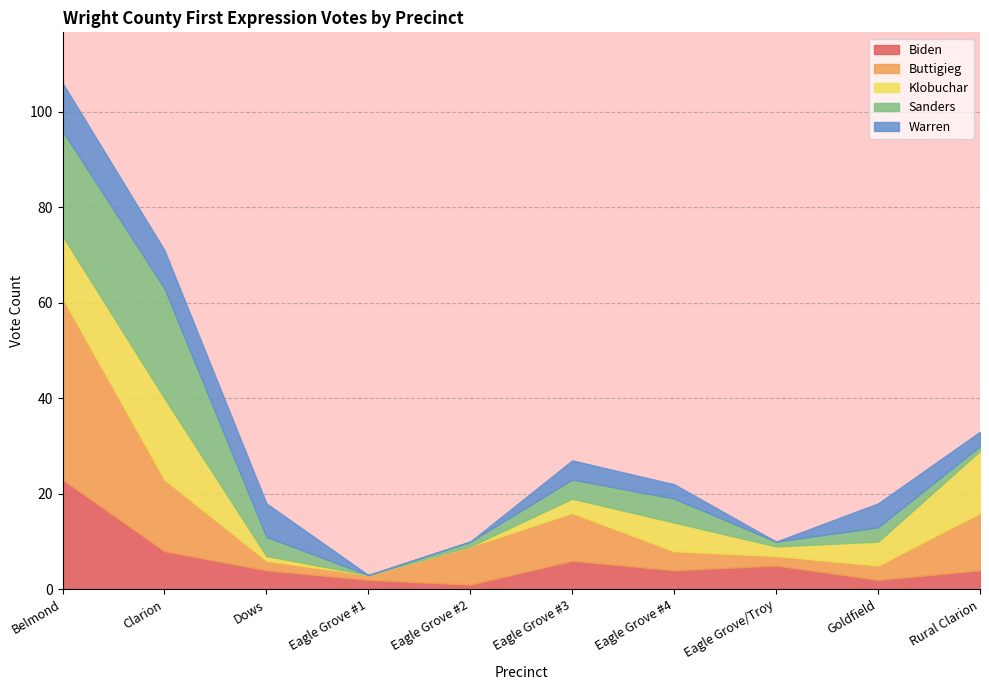

How many lines are shown in the chart?

5